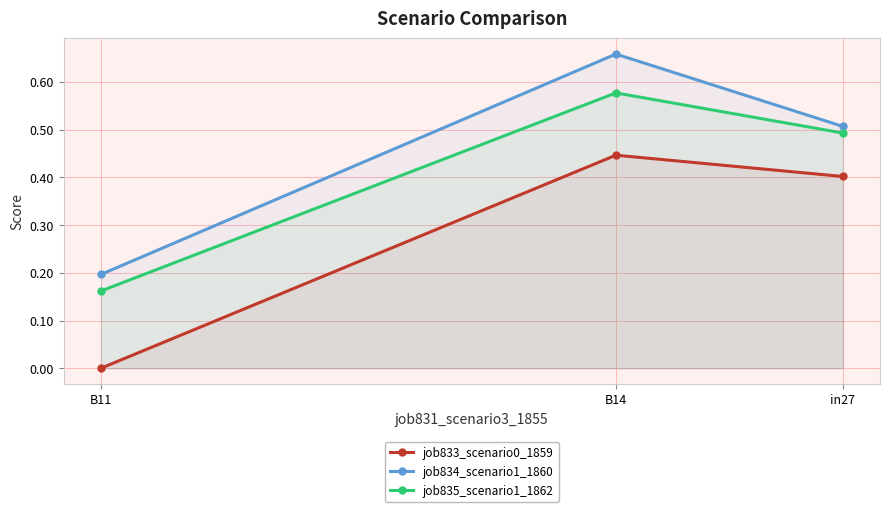

Rank the series by their maximum value, from lowest to highest.

job833_scenario0_1859, job835_scenario1_1862, job834_scenario1_1860